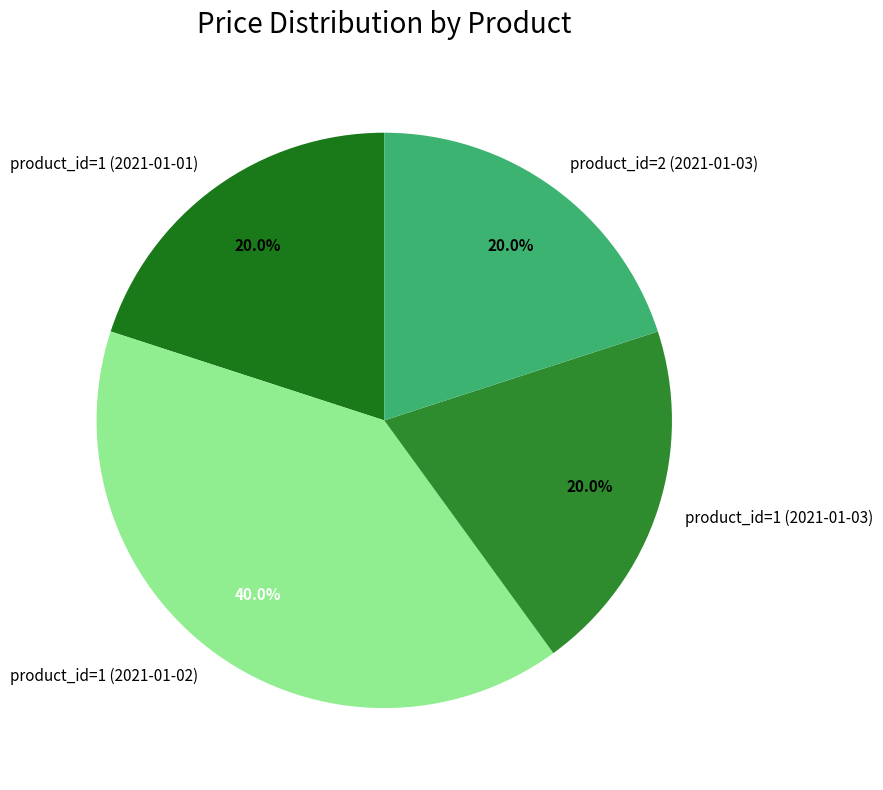

To the nearest percent, what is the combined percentage of product_id=2 (2021-01-03) and product_id=1 (2021-01-01)?

40%